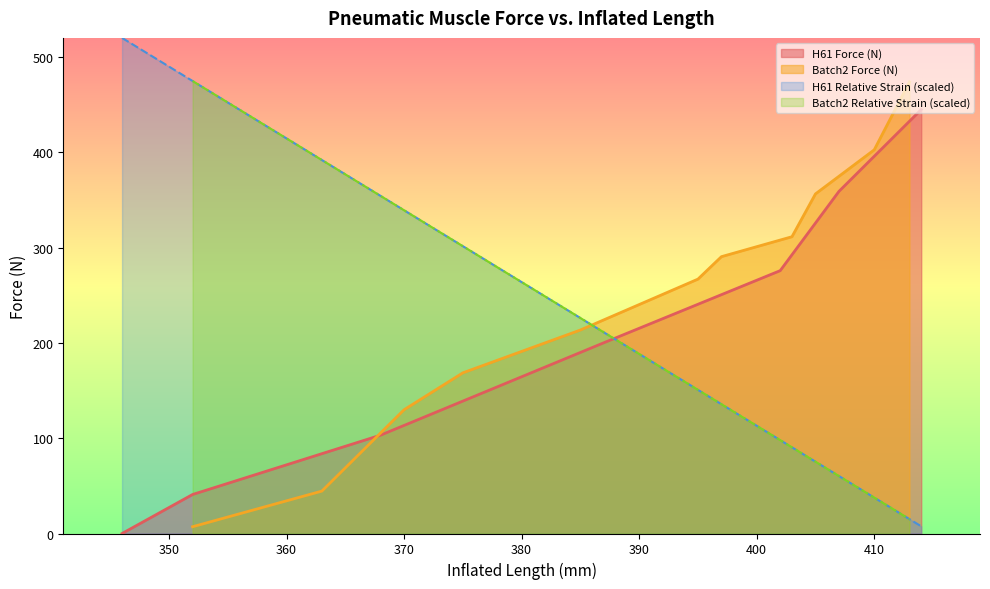

True or false: H61 Relative Strain (scaled) and H61 Force (N) cross at least once.

True